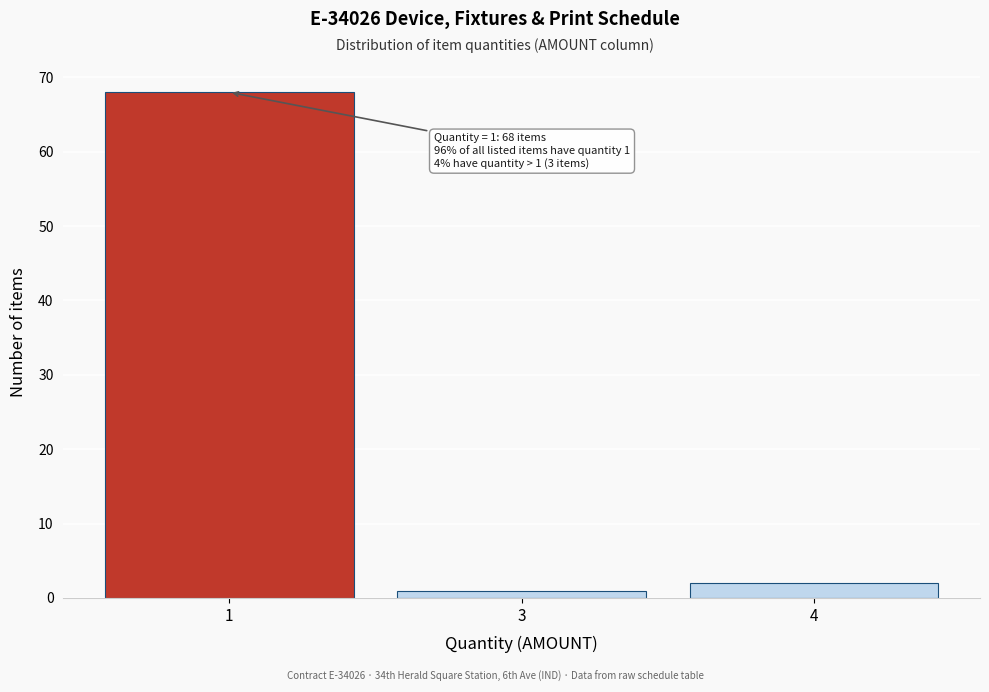

Reading left to right, transcribe all the data shown in this chart.

1=68	3=1	4=2